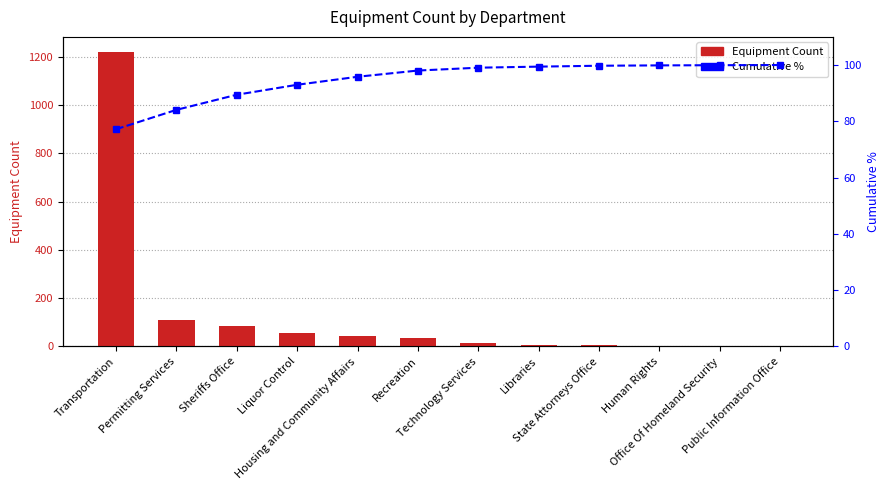

Which series has the largest total across all categories?

Equipment Count